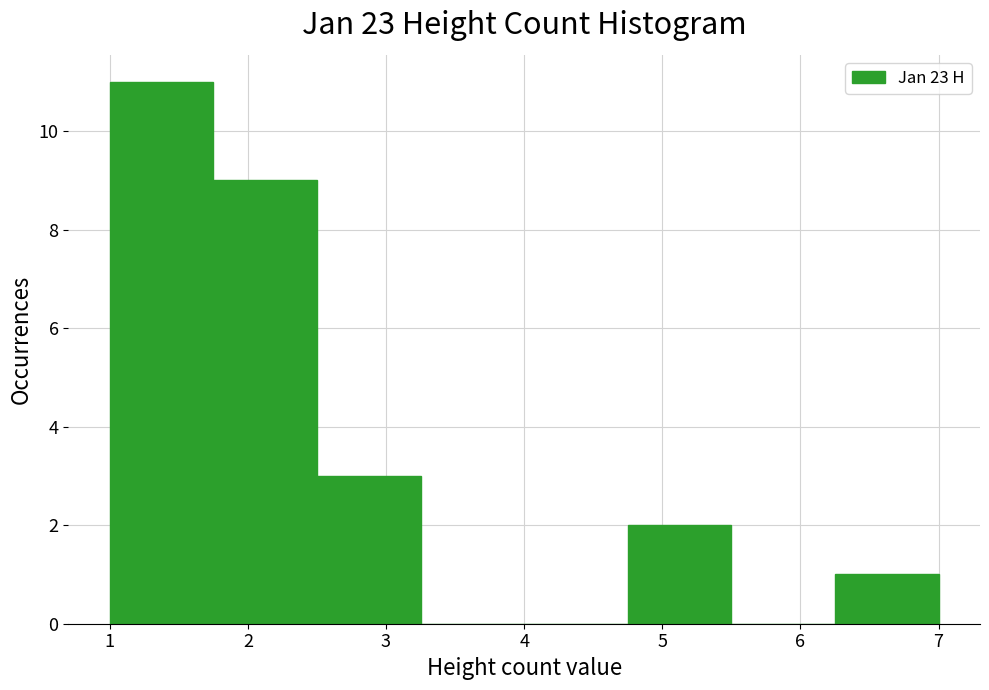

Reading left to right, transcribe this chart: for each bar, give the range it covers on the x-axis and its height. Neither the bar edges nor the heights are printed on the chart, so give them approximately, as read against the axes.

1.00 to 1.75: 11
1.75 to 2.50: 9
2.50 to 3.25: 3
3.25 to 4.00: 0
4.00 to 4.75: 0
4.75 to 5.50: 2
5.50 to 6.25: 0
6.25 to 7.00: 1